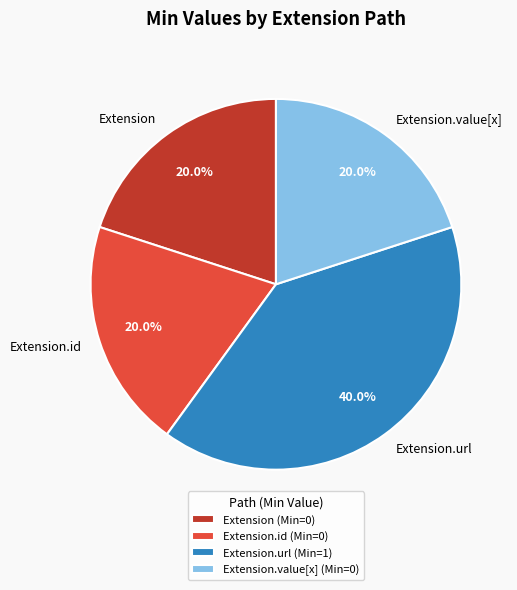

Which slice is the largest?

Extension.url